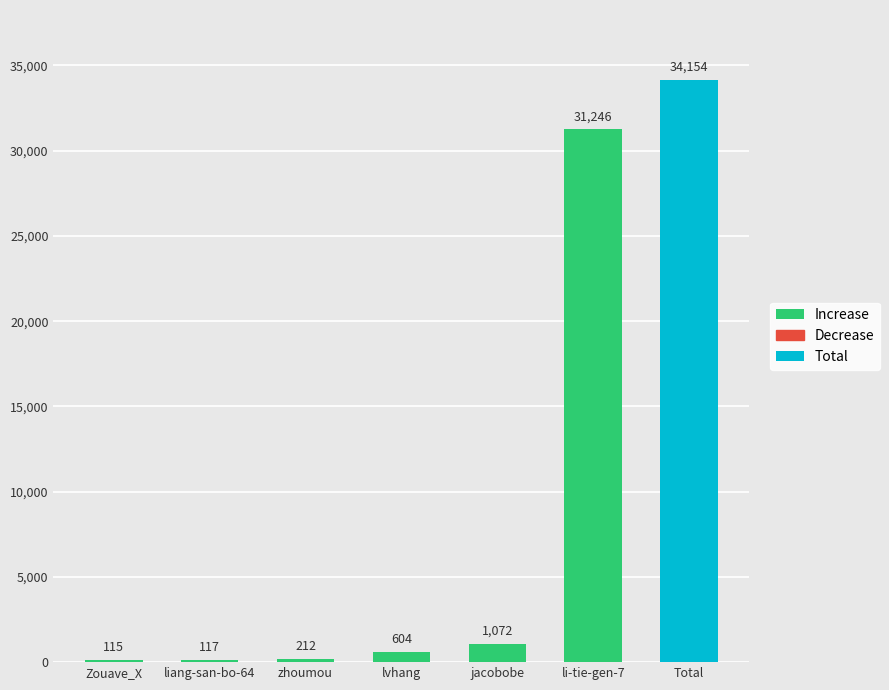

What is the ratio of the value at lvhang to the value at liang-san-bo-64?

5.2